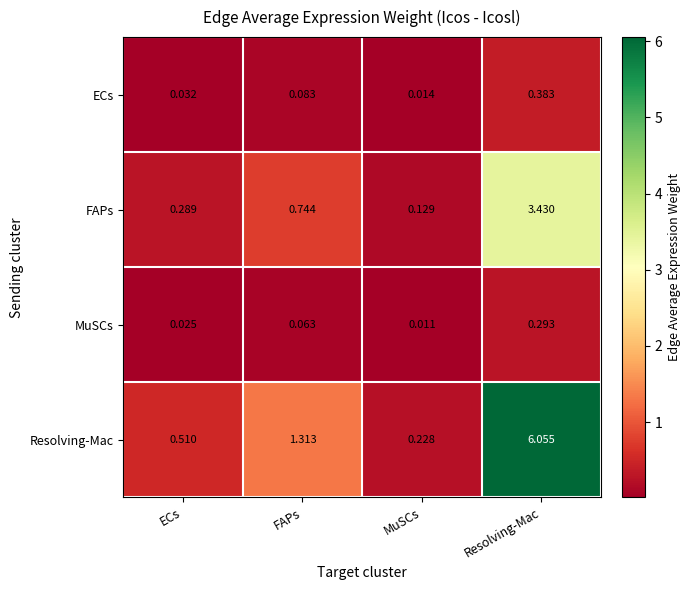

Between FAPs and MuSCs, which series saw the biggest shift?

Resolving-Mac